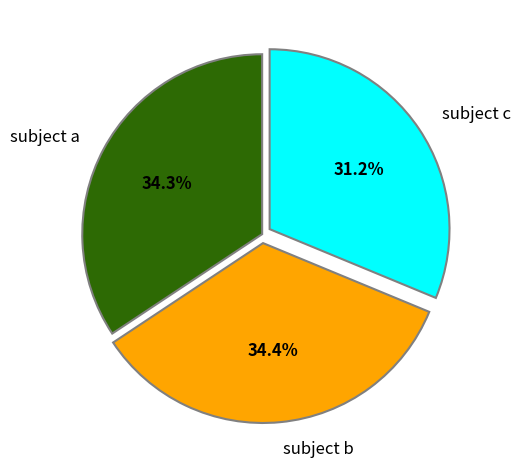

To the nearest percent, what is the average slice percentage?

33%